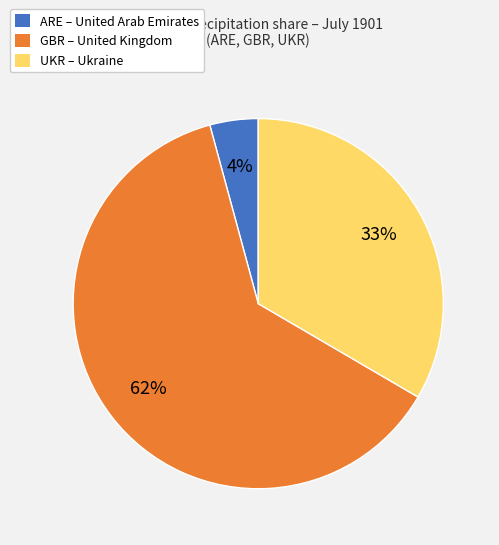

Do ARE and UKR together represent more than half of the pie?

No